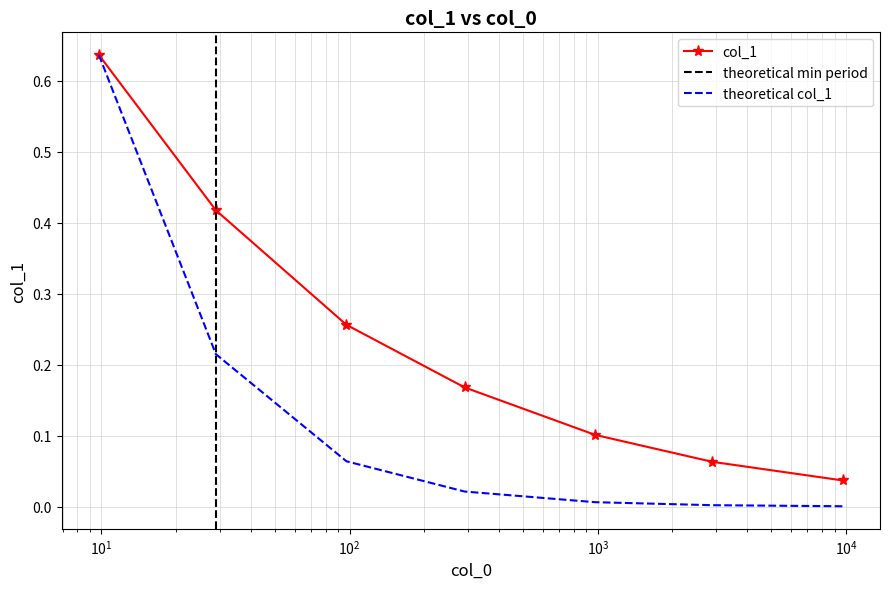

Which has a higher value, 976.0536373079011 or 28.910302212991695?

28.910302212991695